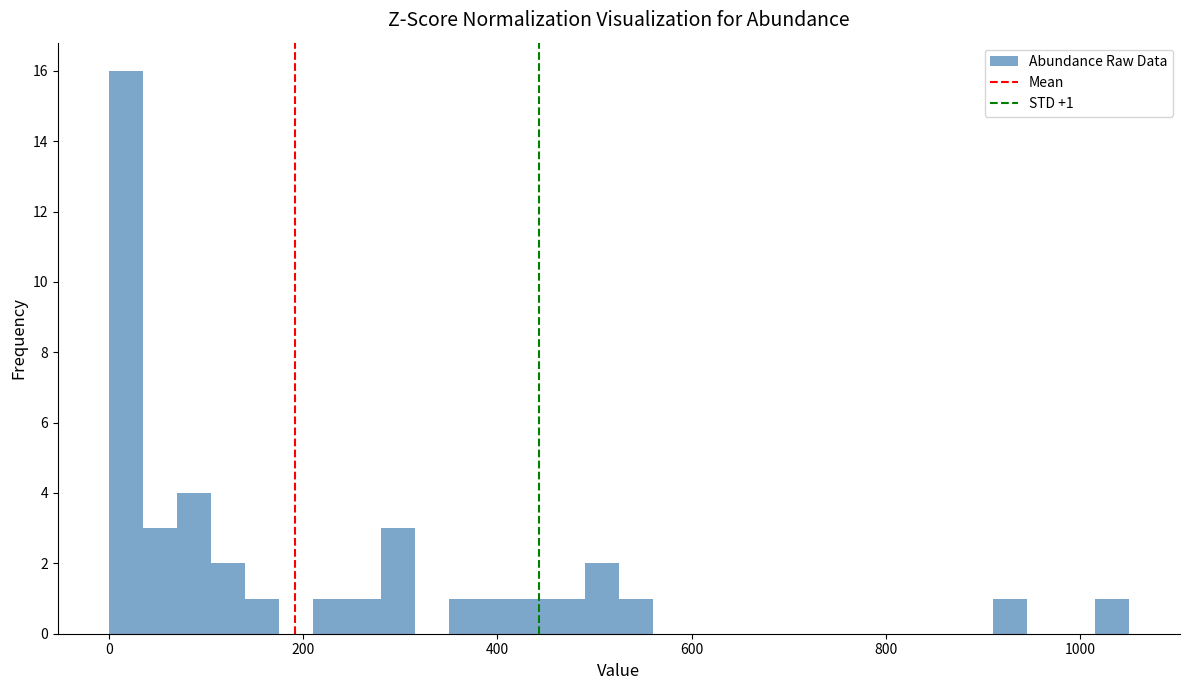

Around what value on the x-axis is the tallest bar? Give the approximate position of its centre, as read against the axis.

20